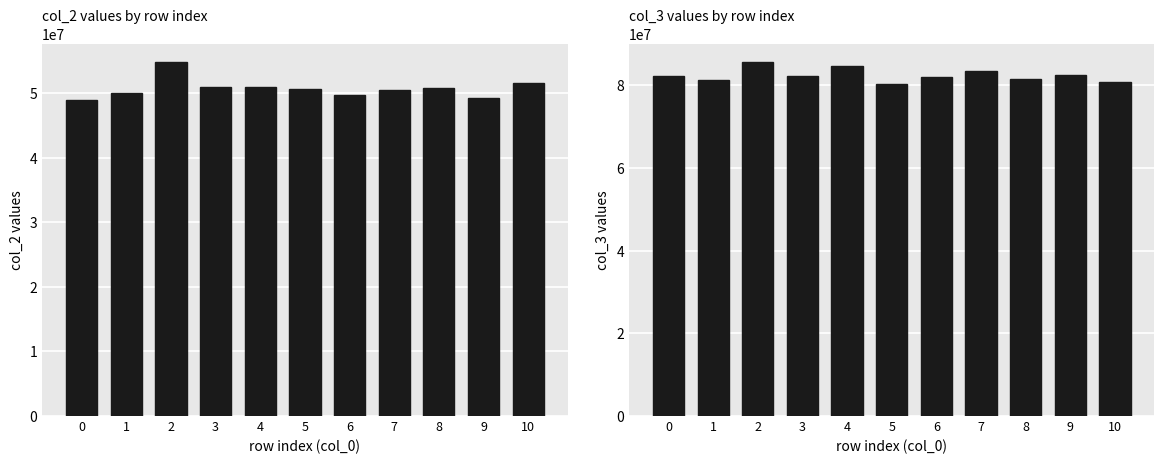

At which label does col_3 reach its minimum?

5